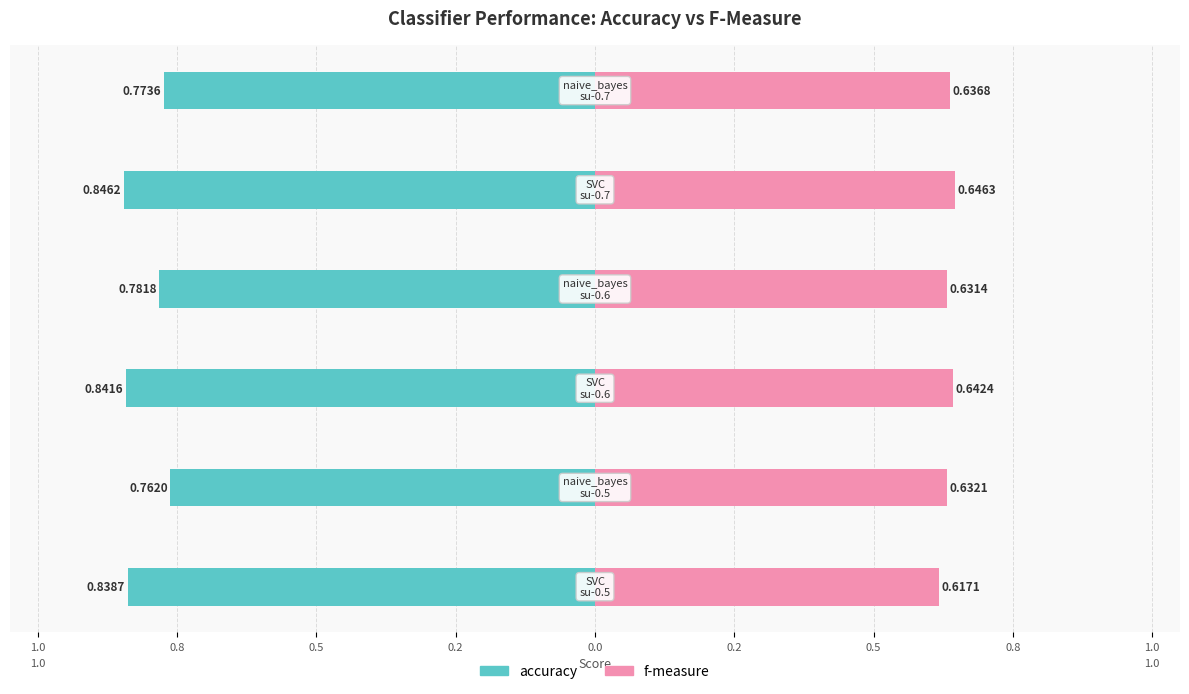

Reading left to right, extract all data points from this chart.

accuracy: -0.8	-0.8	-0.8	-0.8	-0.8	-0.8
f-measure: 0.6	0.6	0.6	0.6	0.6	0.6